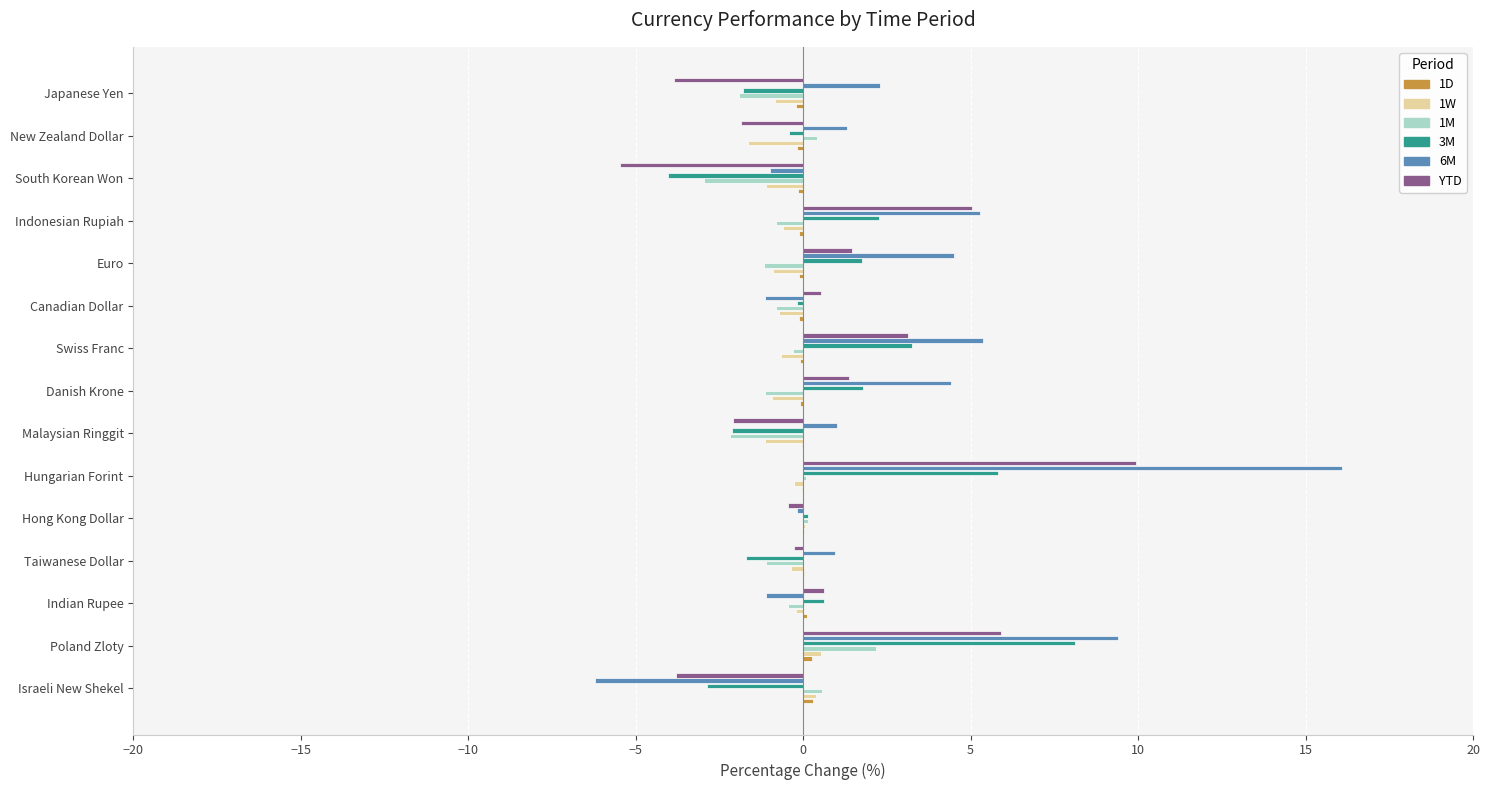

What is the sum of all 3M values?

10.6